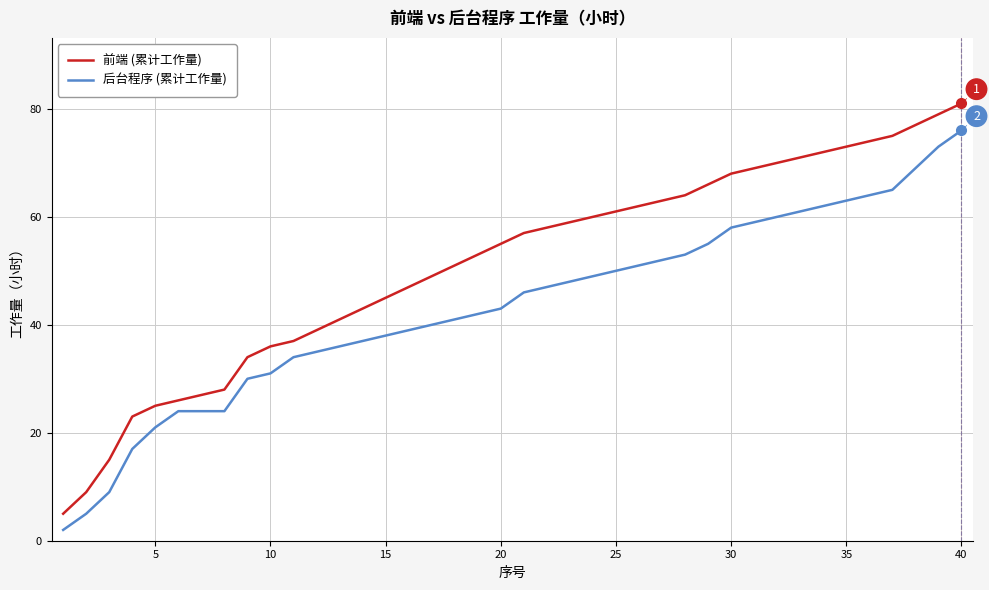

What is the difference between the maximum and minimum values in the 后台程序 (累计工作量) series?

74